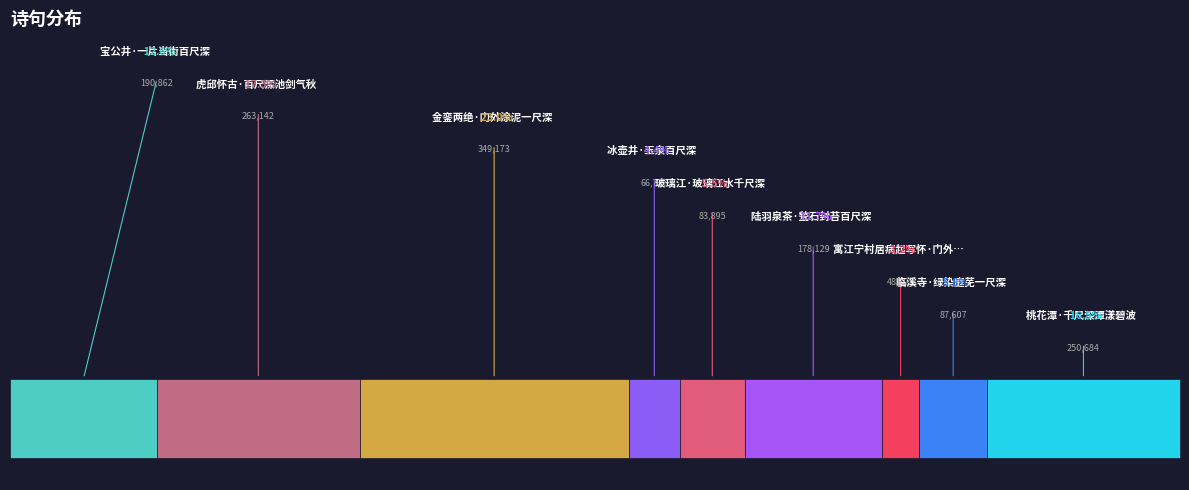

Does 金銮两绝·门外涂泥一尺深 represent more than half of the total?

No